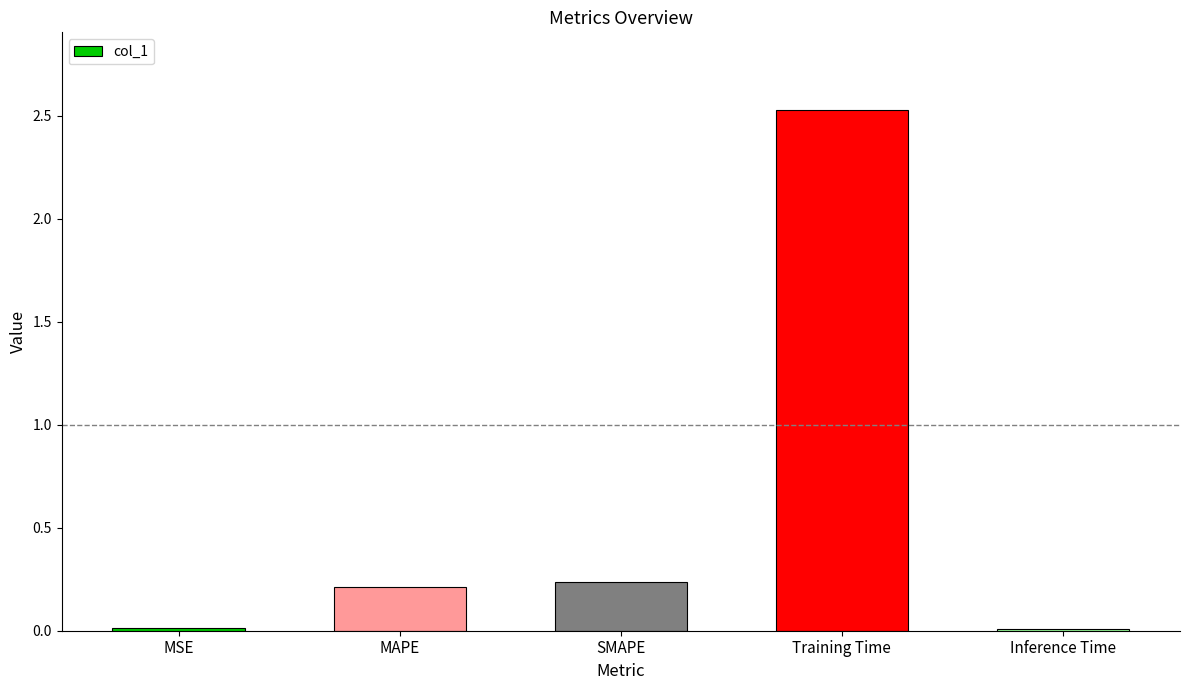

What is the sum of all values?

3.0